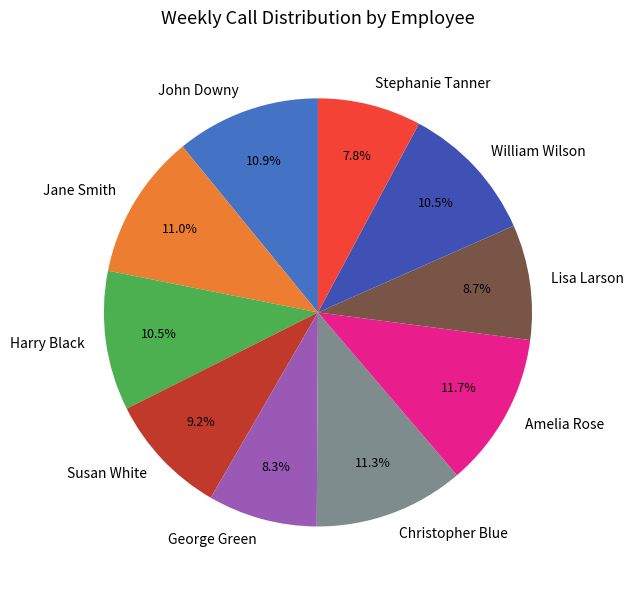

To the nearest percent, what is the average slice percentage?

10%